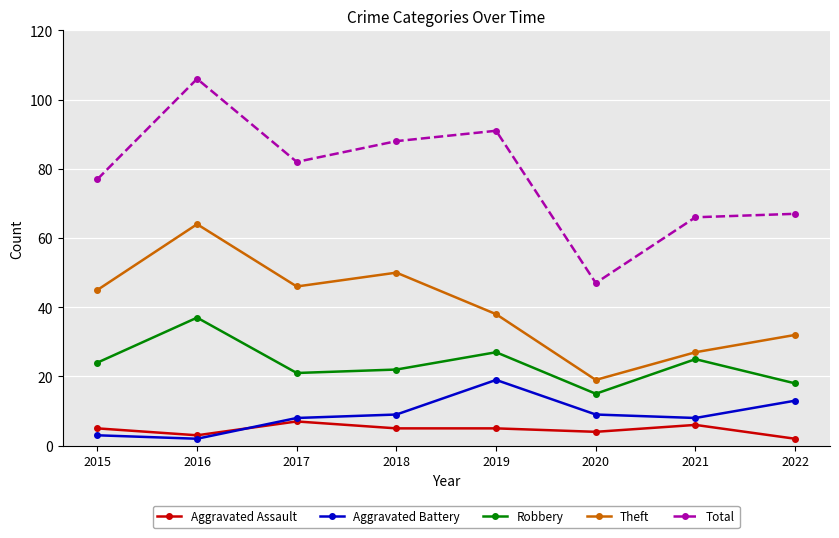

What is the sum of all Aggravated Battery values?

71